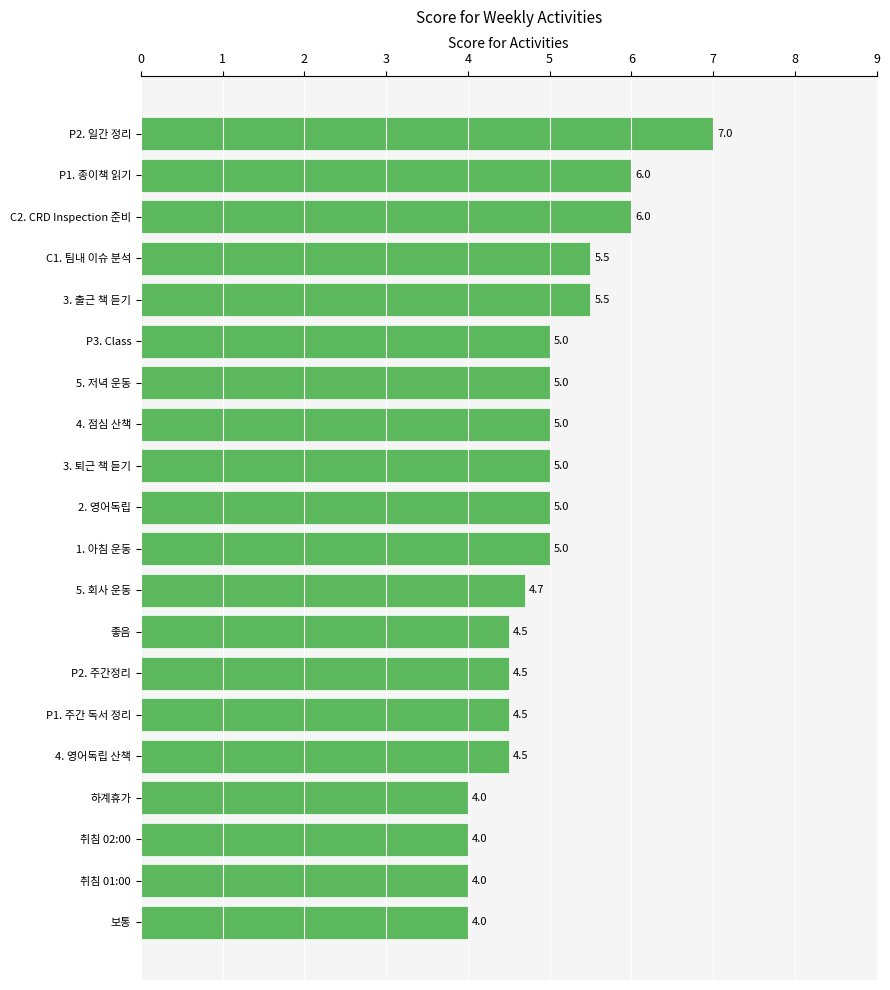

Reading top to bottom, list all the values displayed in this chart.

P2. 일간 정리=7.0	P1. 종이책 읽기=6.0	C2. CRD Inspection 준비=6.0	C1. 팀내 이슈 분석=5.5	3. 출근 책 듣기=5.5	P3. Class=5.0	5. 저녁 운동=5.0	4. 점심 산책=5.0	3. 퇴근 책 듣기=5.0	2. 영어독립=5.0	1. 아침 운동=5.0	5. 회사 운동=4.7	좋음=4.5	P2. 주간정리=4.5	P1. 주간 독서 정리=4.5	4. 영어독립 산책=4.5	하계휴가=4.0	취침 02:00=4.0	취침 01:00=4.0	보통=4.0